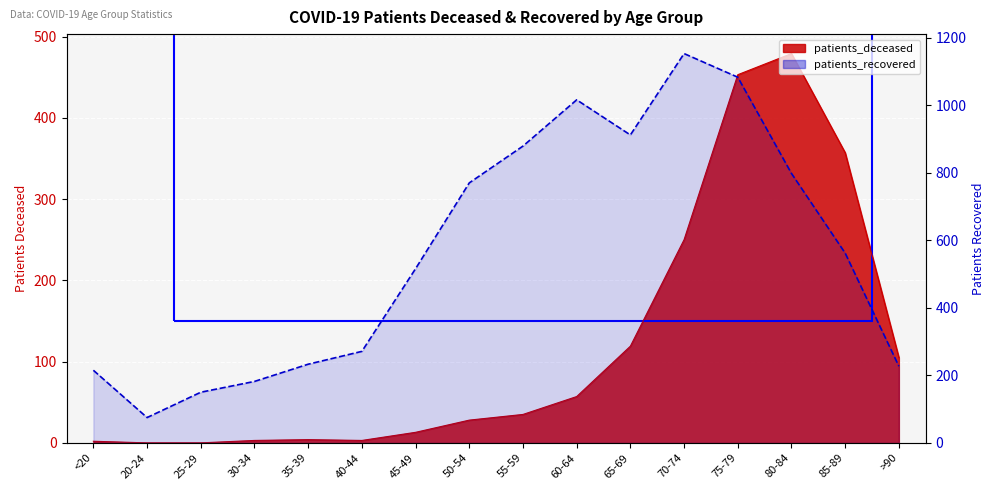

True or false: patients_deceased and patients_recovered cross at least once.

False